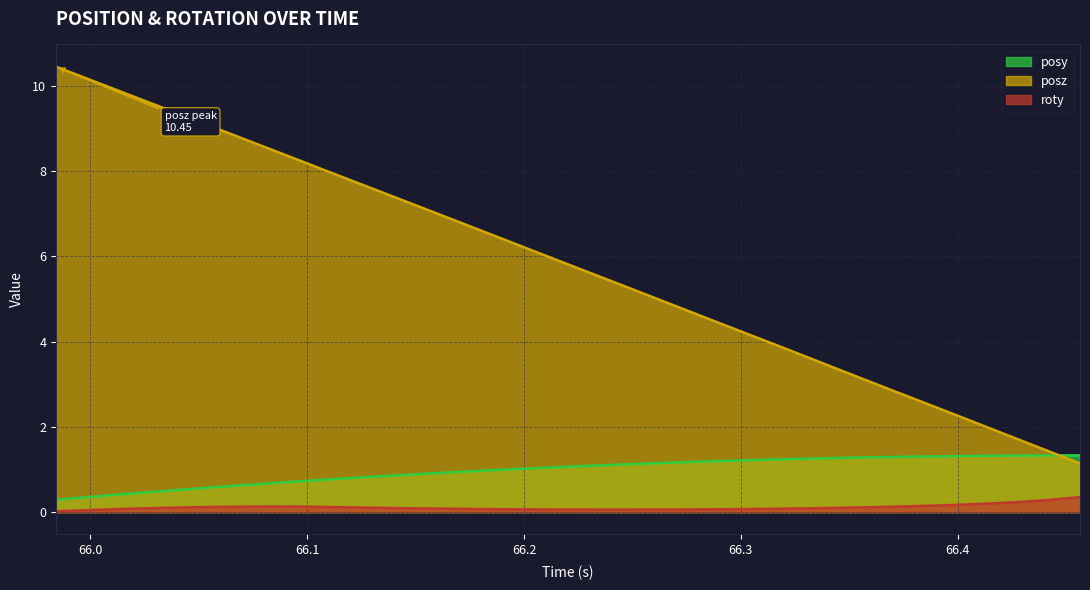

At which label does posy reach its minimum?

65.98424